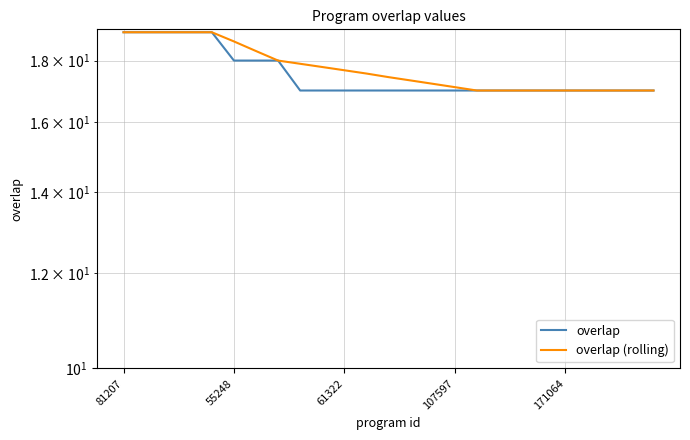

True or false: overlap (rolling) and overlap intersect in this chart.

False